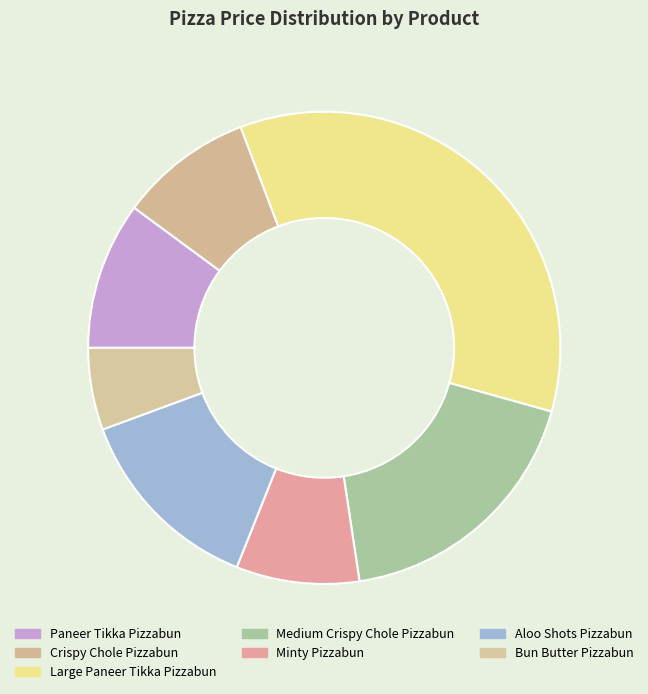

How many slices are in this pie chart?

7